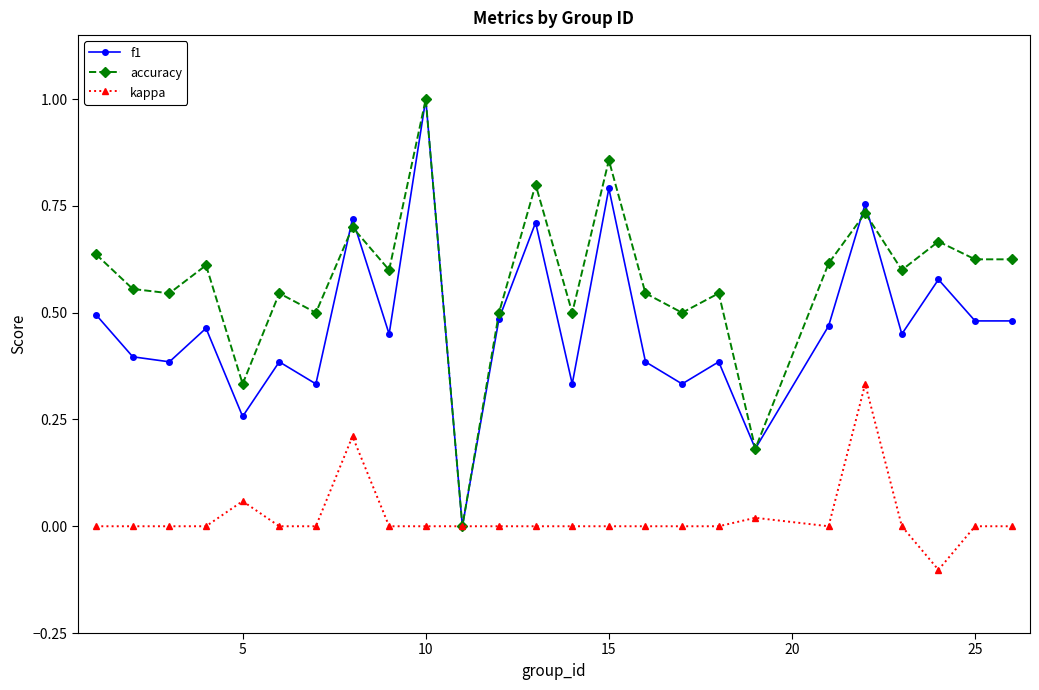

True or false: accuracy has more than 2 points higher than both neighbors.

True